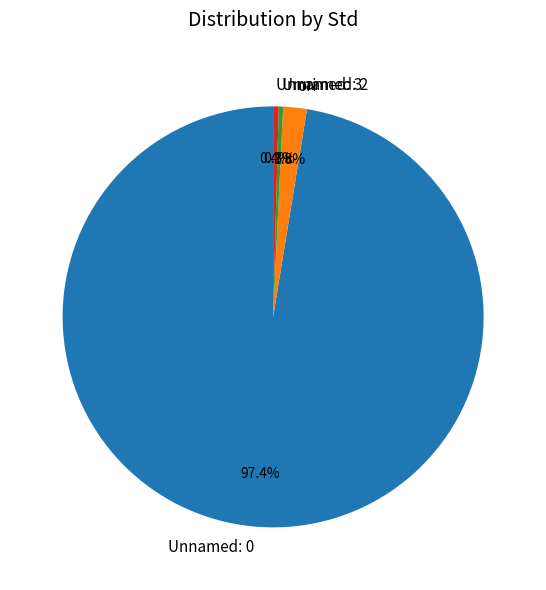

What percentage is the ori slice, to the nearest percent?

2%